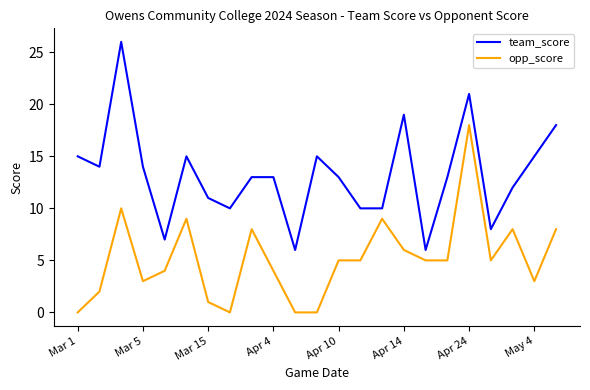

Rank the series by their maximum value, from lowest to highest.

opp_score, team_score